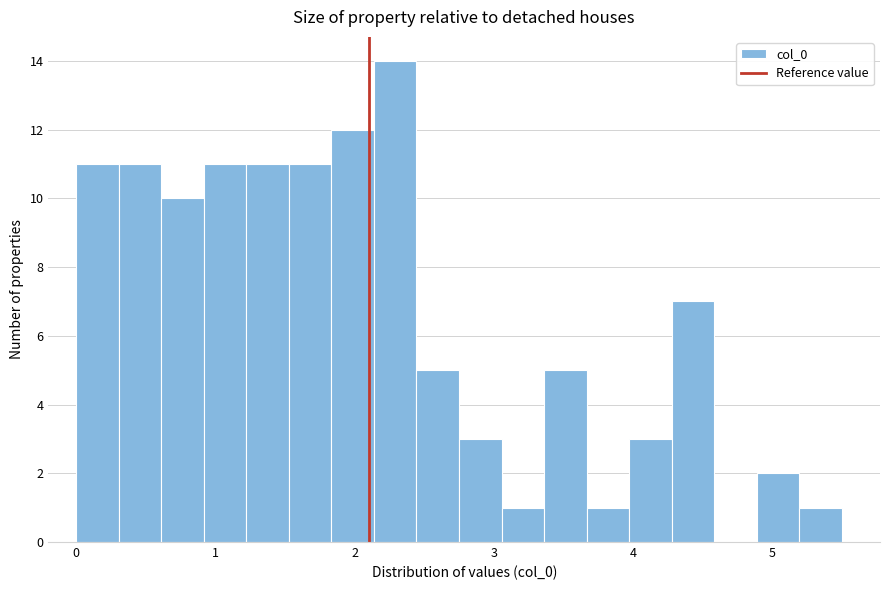

Around what value on the x-axis is the tallest bar? Give the approximate position of its centre, as read against the axis.

2.3